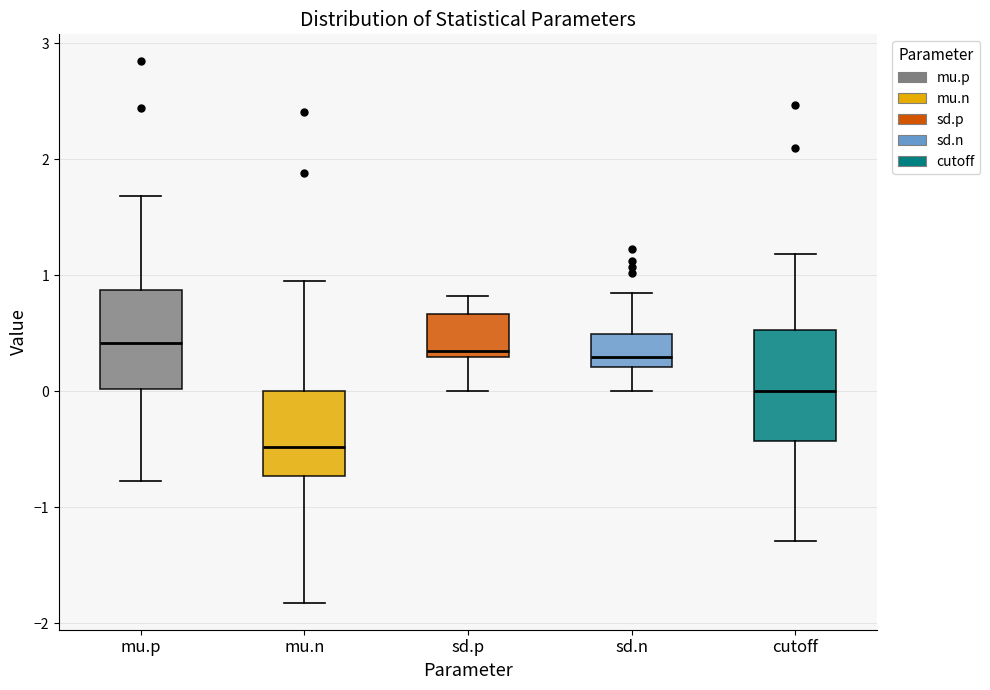

Reading left to right, read every box against the y-axis: the position of its median line, the range the box covers, and the ends of its whiskers. The values are not printed on the chart, so give them approximately, as read against the axis.

mu.p: median 0.4, box 0.0 to 0.9, whiskers -0.8 to 1.7
mu.n: median -0.5, box -0.7 to 0.0, whiskers -1.8 to 0.9
sd.p: median 0.3 (just above the box's lower edge), box 0.3 to 0.7, whiskers 0.0 to 0.8
sd.n: median 0.3, box 0.2 to 0.5, whiskers 0.0 to 0.8
cutoff: median 0.0, box -0.4 to 0.5, whiskers -1.3 to 1.2